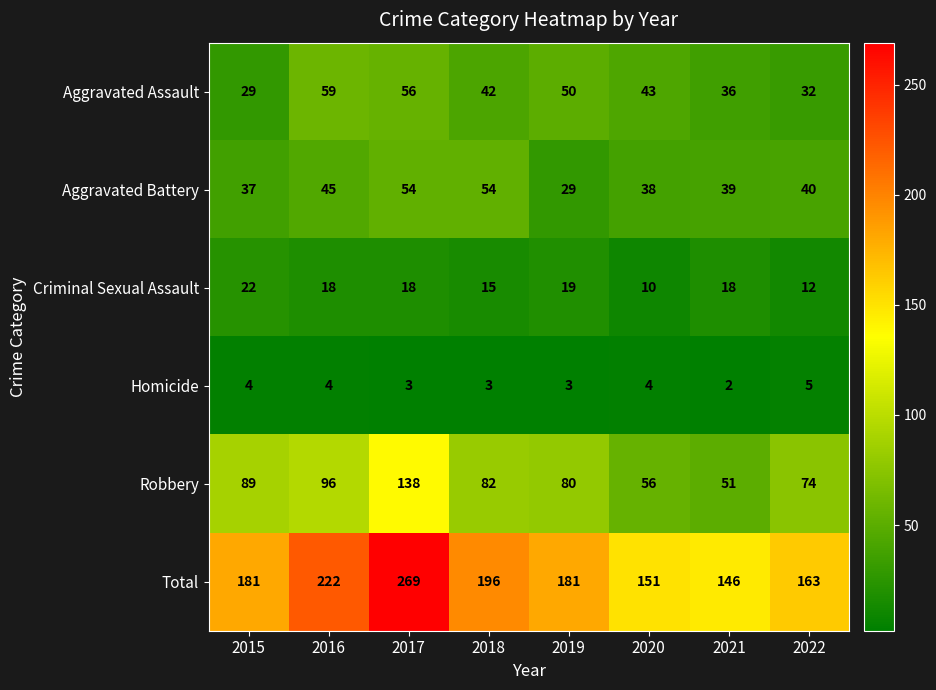

Where is Criminal Sexual Assault nearest to the value 16?

2018